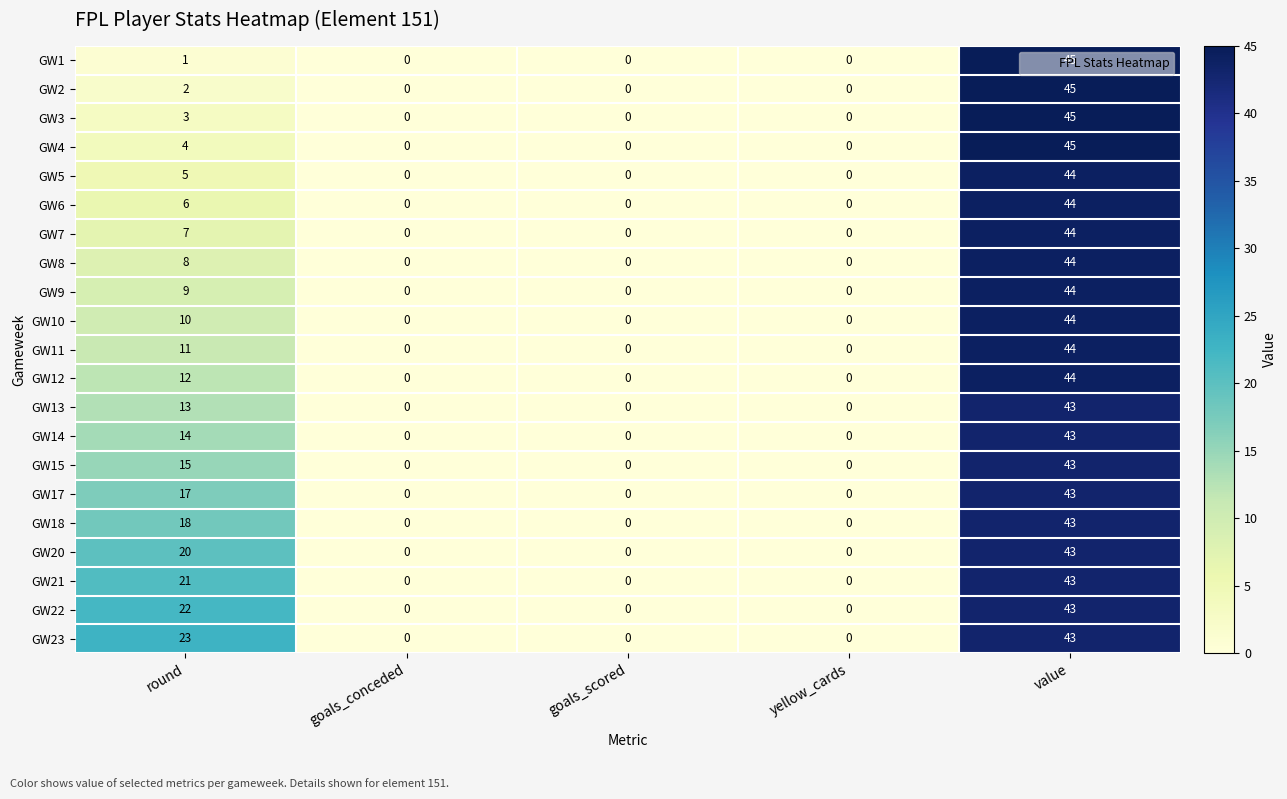

How many data points does each series have?

5